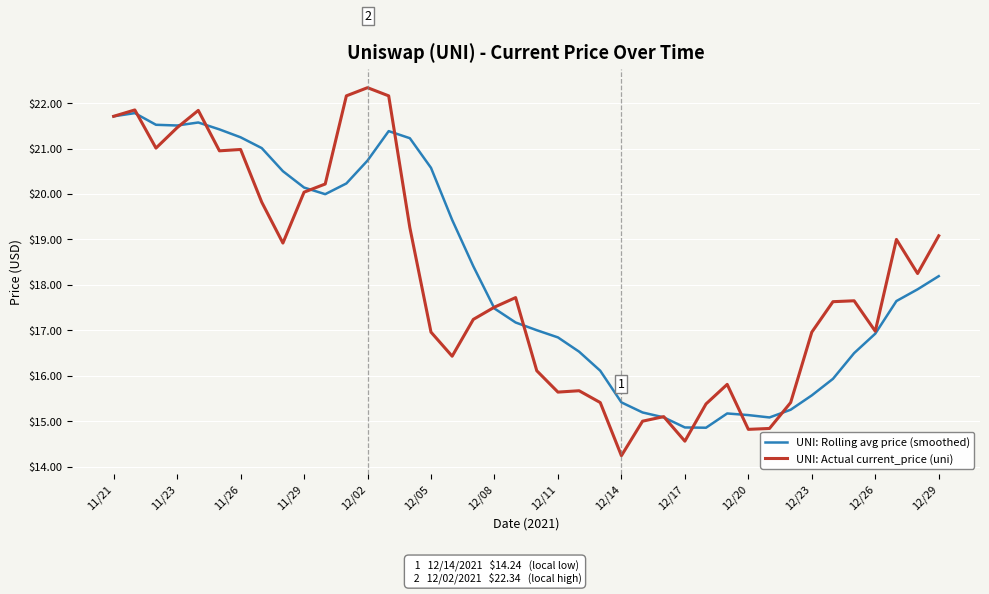

List the series in order of their overall mean, highest first.

UNI: Rolling avg price (smoothed), UNI: Actual current_price (uni)